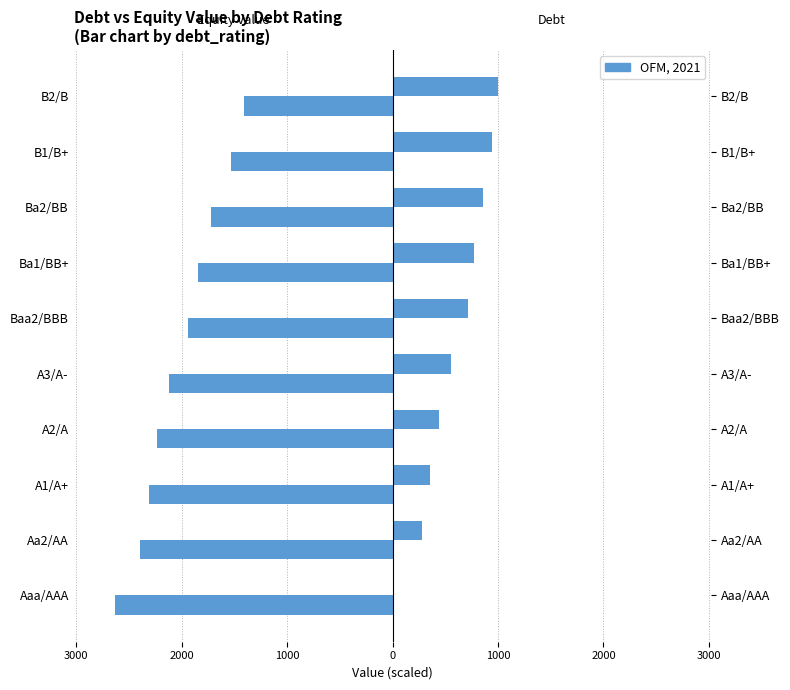

How many values in debt are above zero?

9